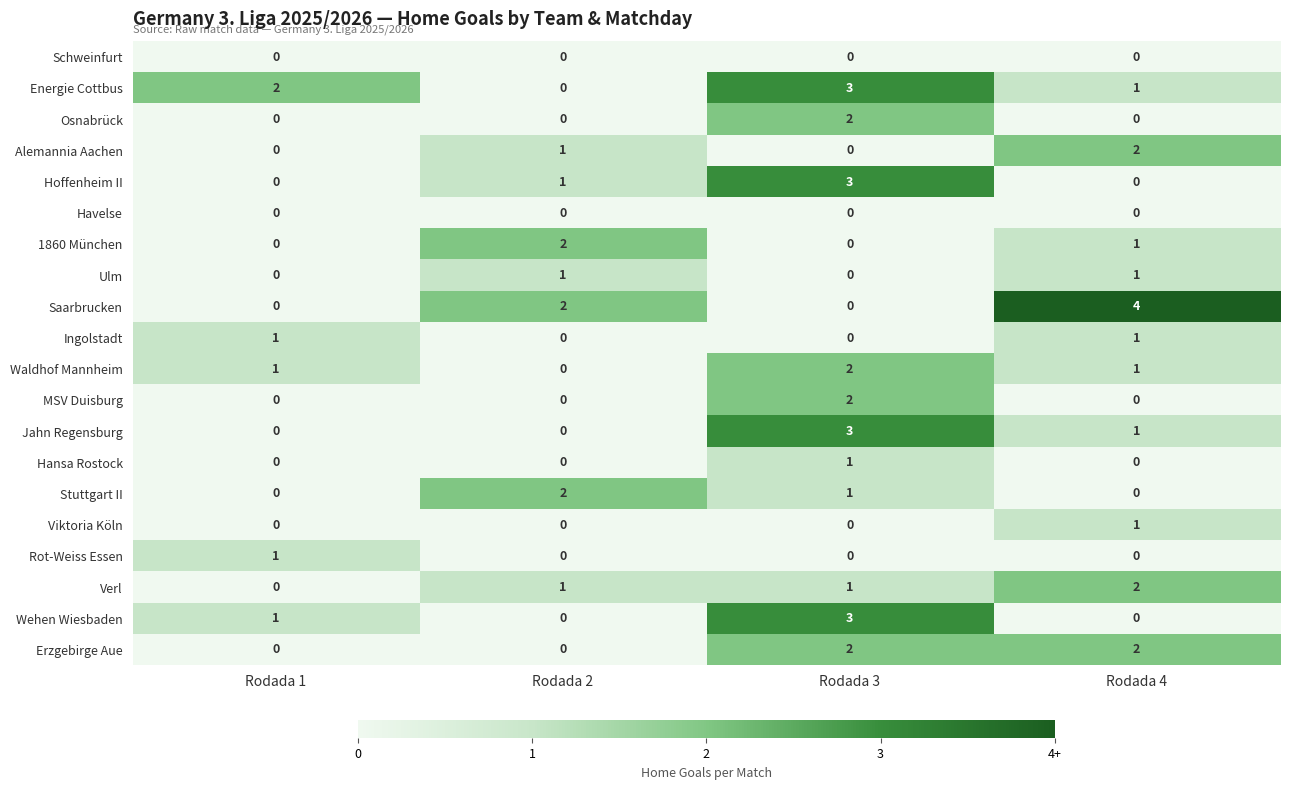

How many data points does each series have?

4